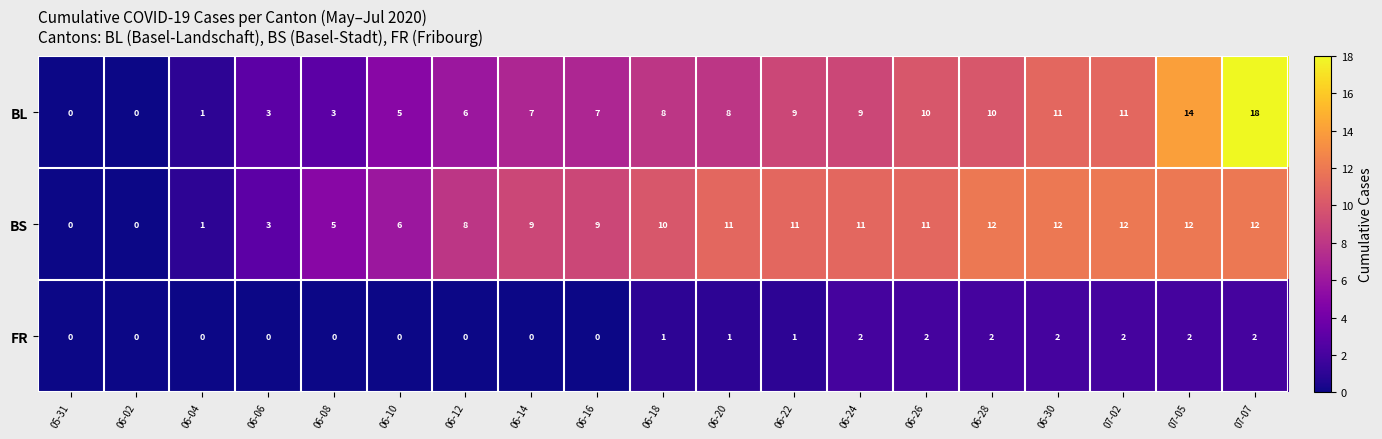

Is it true that BL equals 8 at 06-20?

True